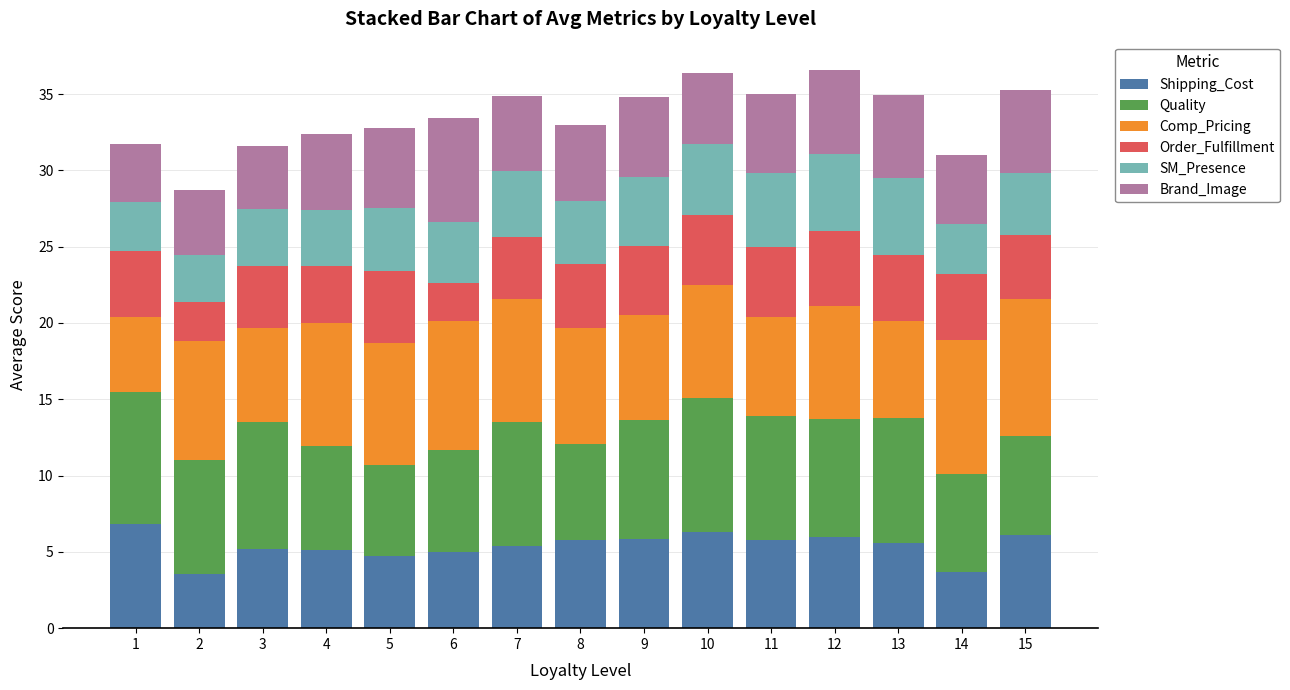

What is the total value across all series at 3?

31.6